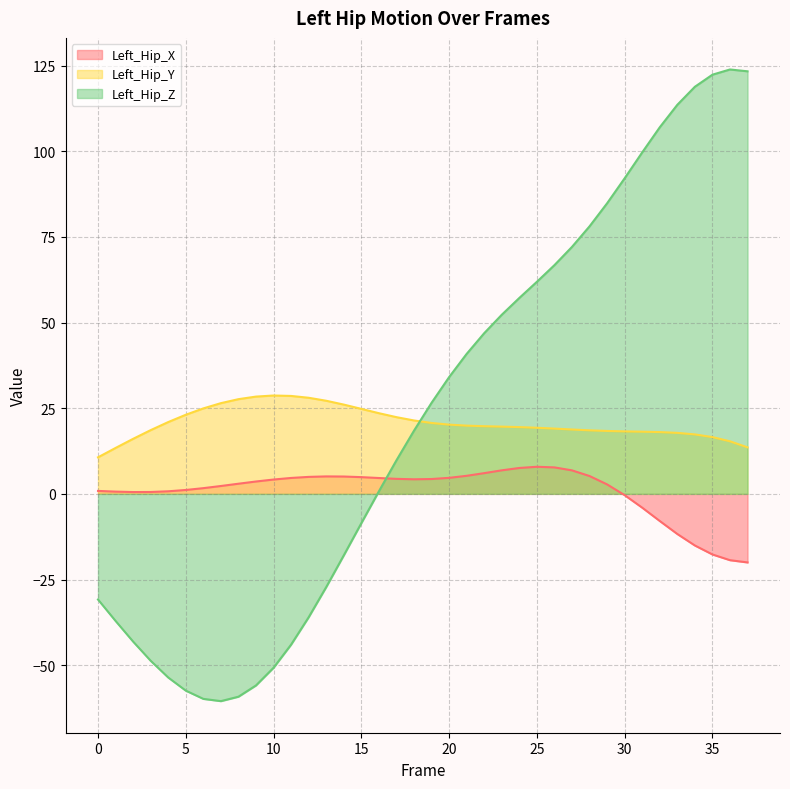

Which series has the largest total across all categories?

Left_Hip_Z